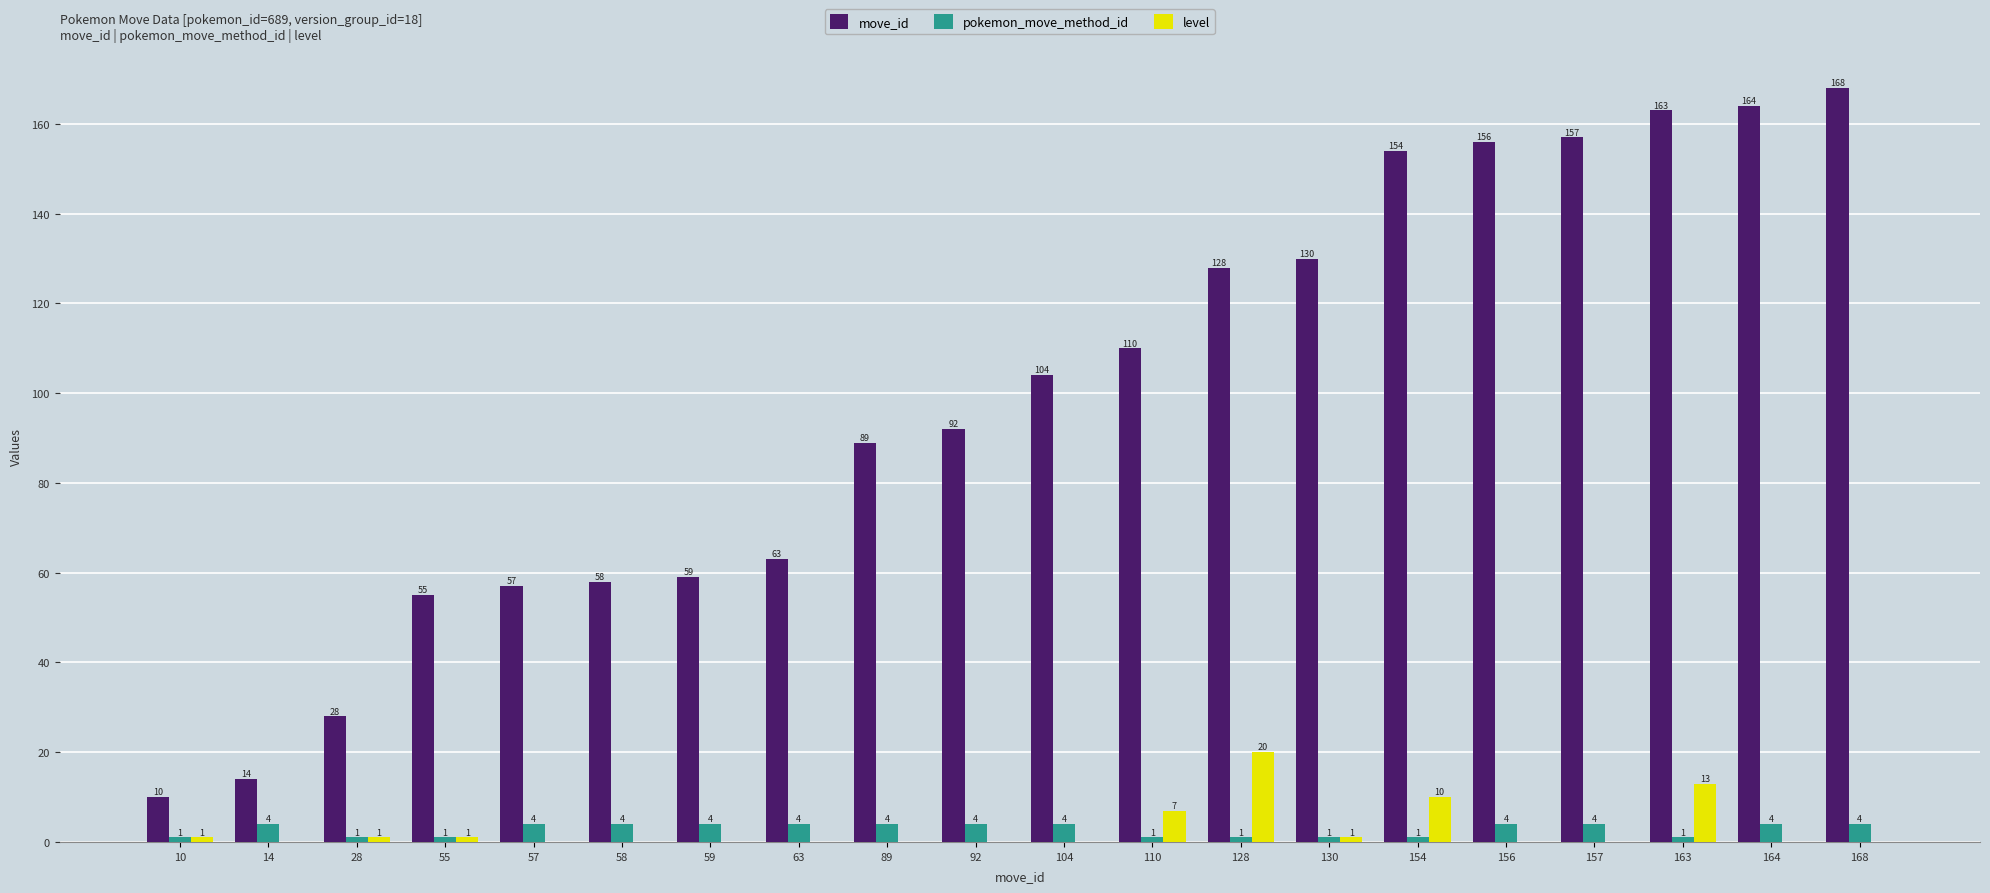

What is the spread (max minus min) of values at 164?

164